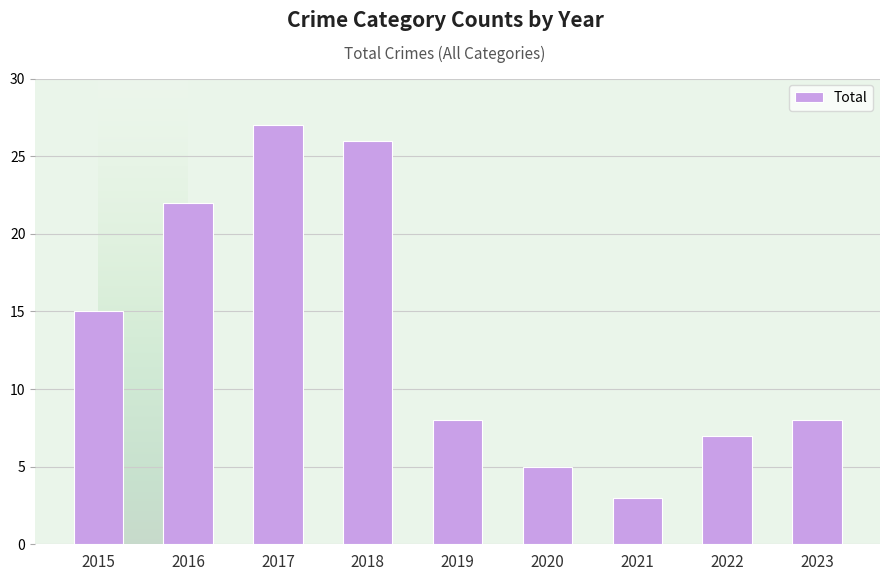

Where is the data nearest to the value 15?

2015